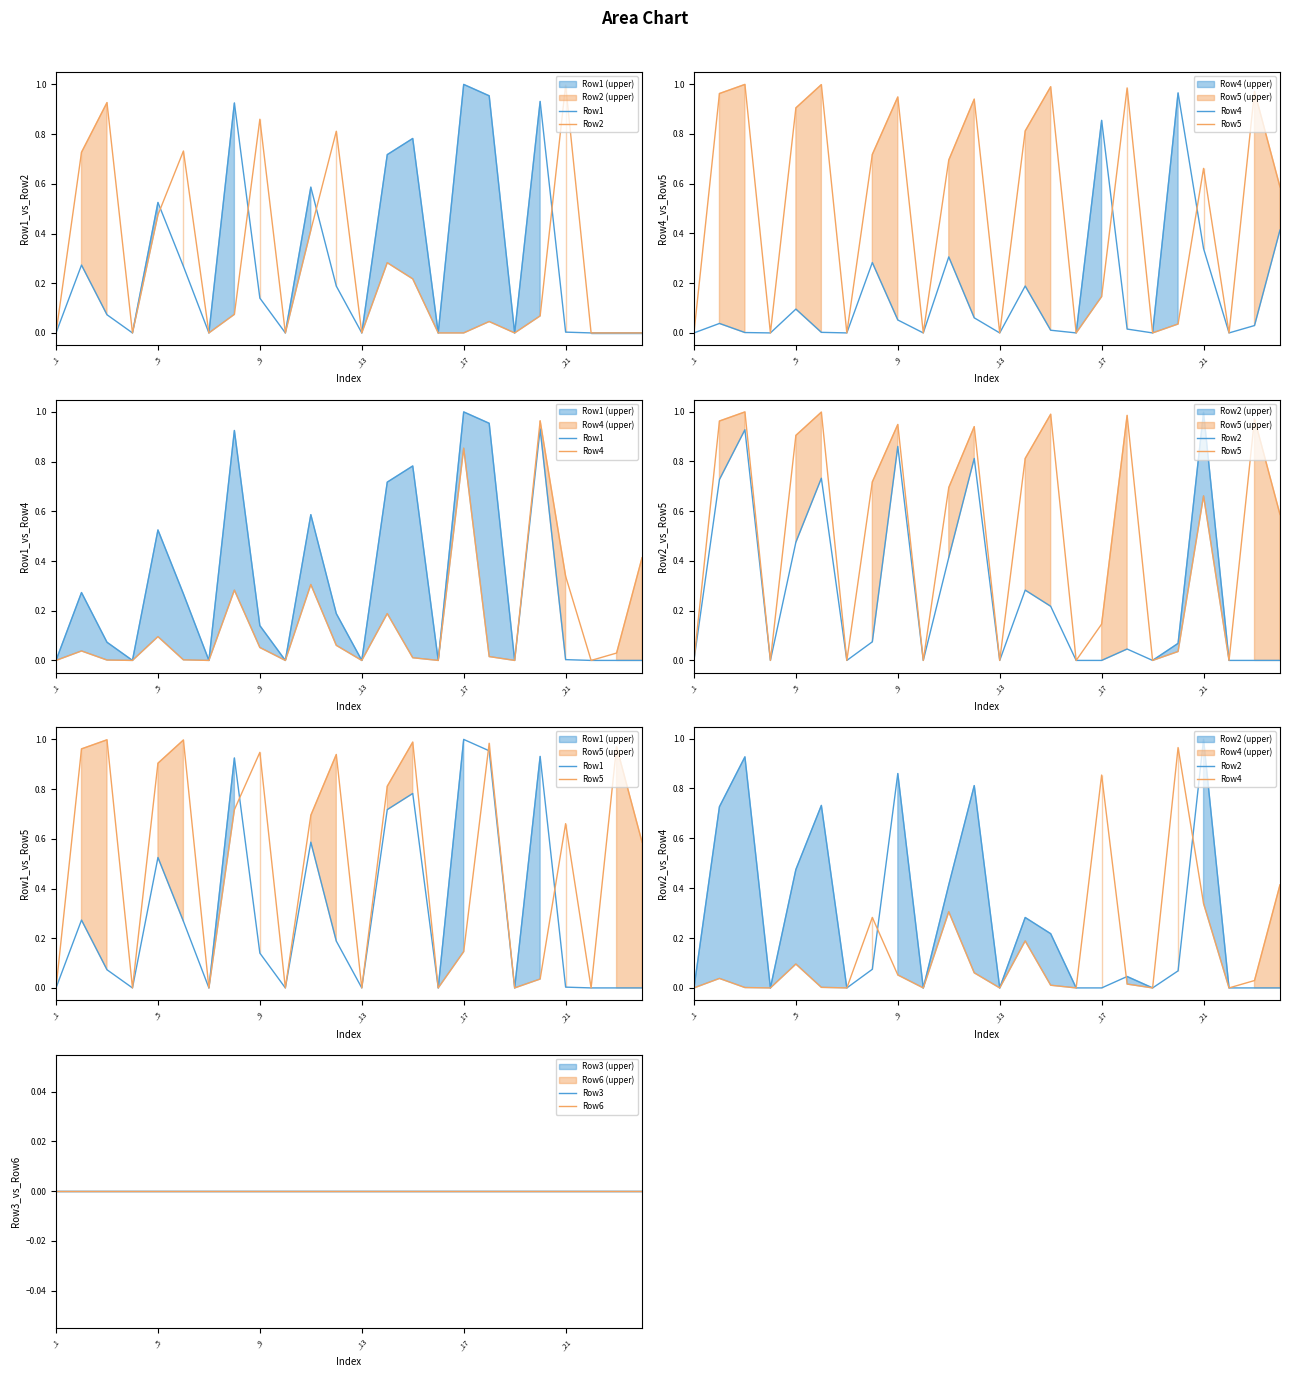

Is the value of Row3 at 21 greater than the value of Row4 at 16?

No